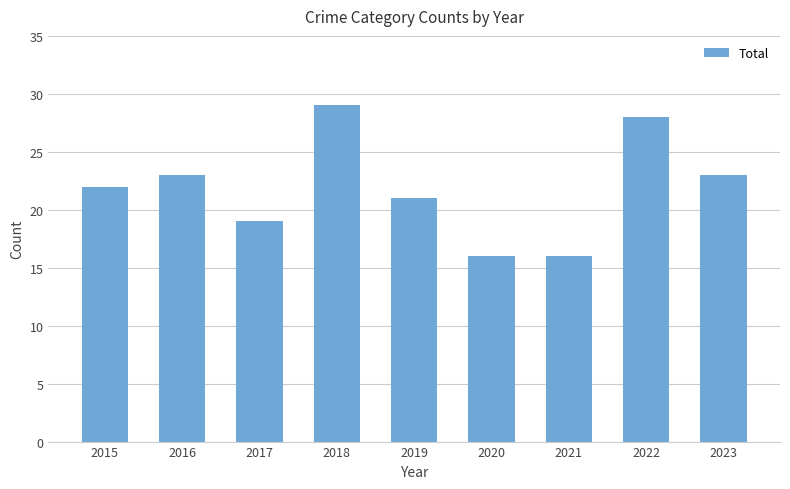

Read the value at 2018.

29